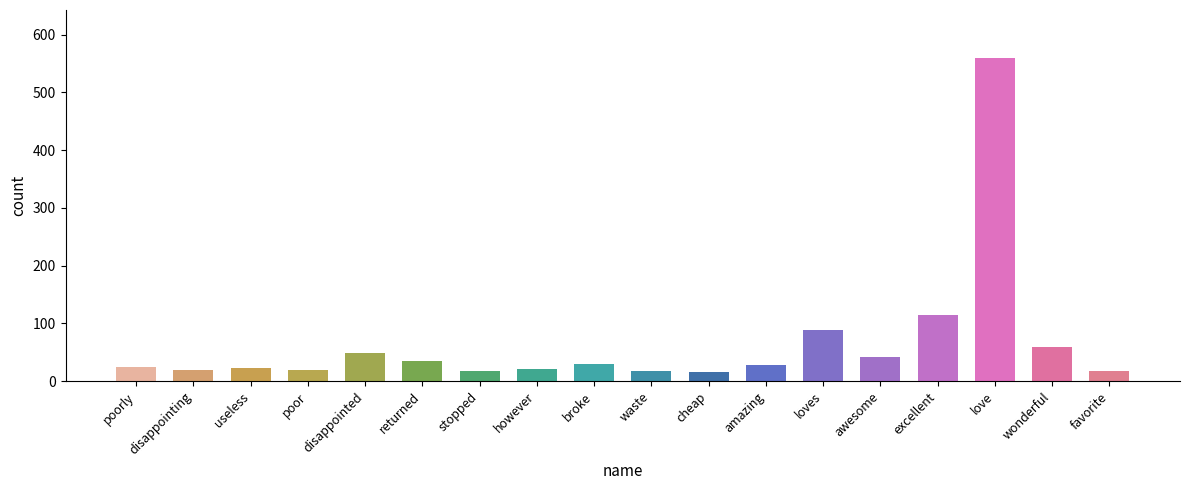

What is the change in value from poor to wonderful?

+39